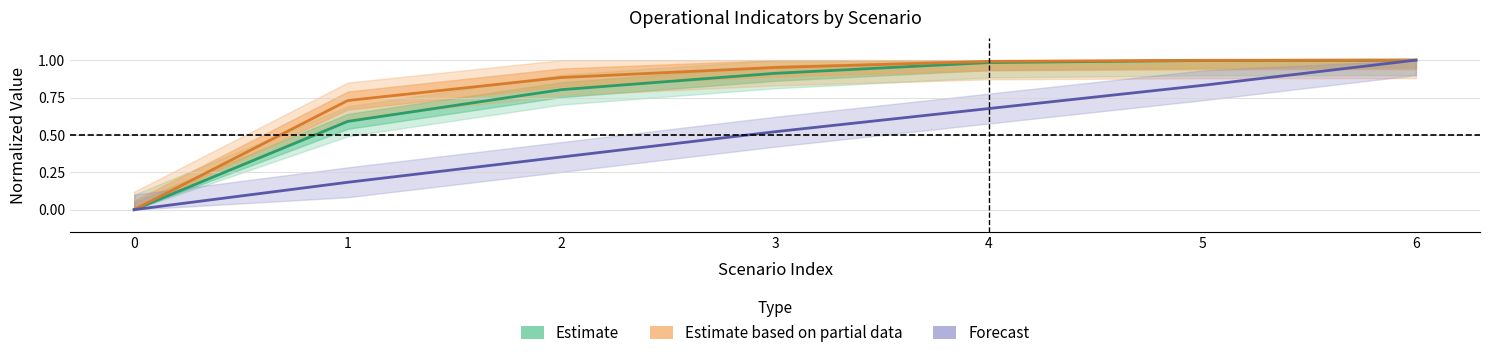

True or false: Estimate and Forecast cross at least once.

False